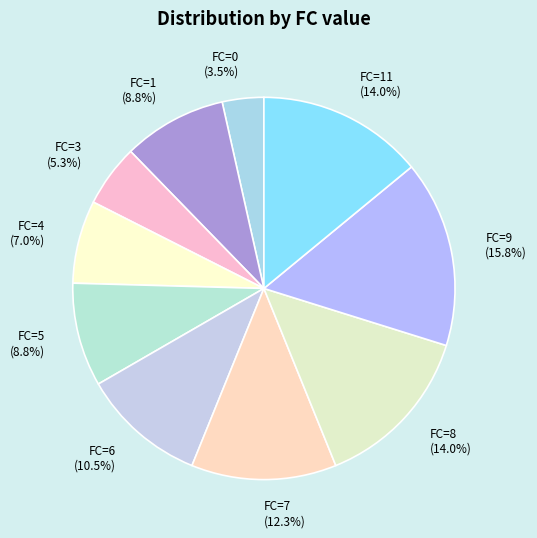

Is FC=1 (8.8%) the majority of the pie?

No